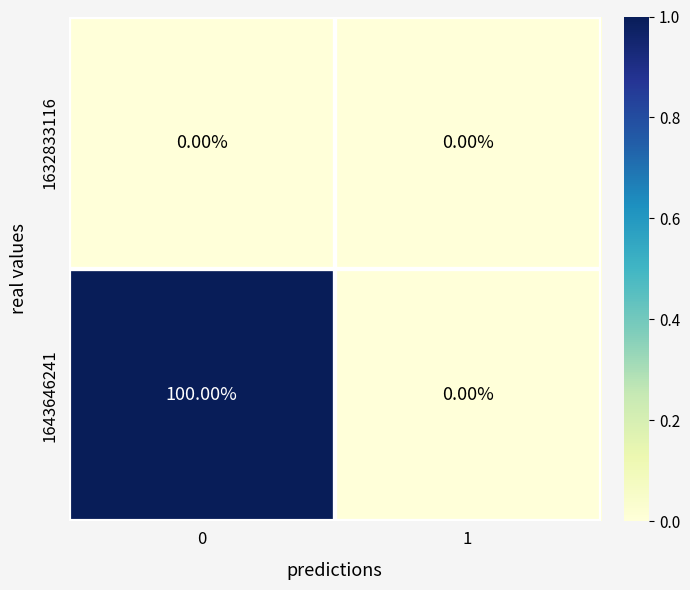

What is the difference between the maximum and minimum values in the 1643646241 series?

100